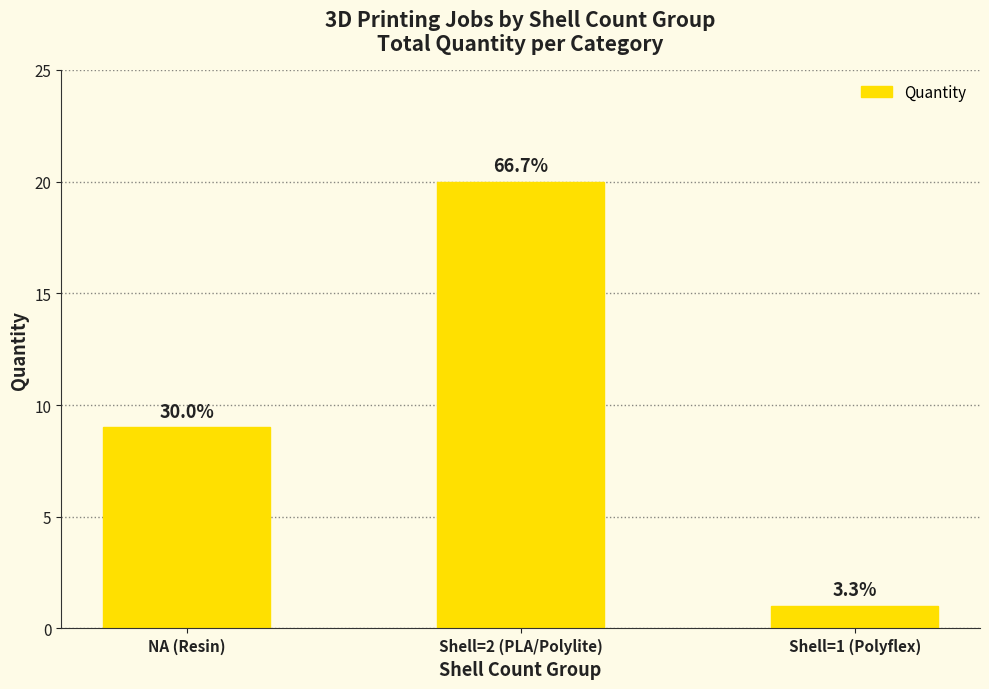

Rank the categories by value from highest to lowest.

Shell=2 (PLA/Polylite), NA (Resin), Shell=1 (Polyflex)